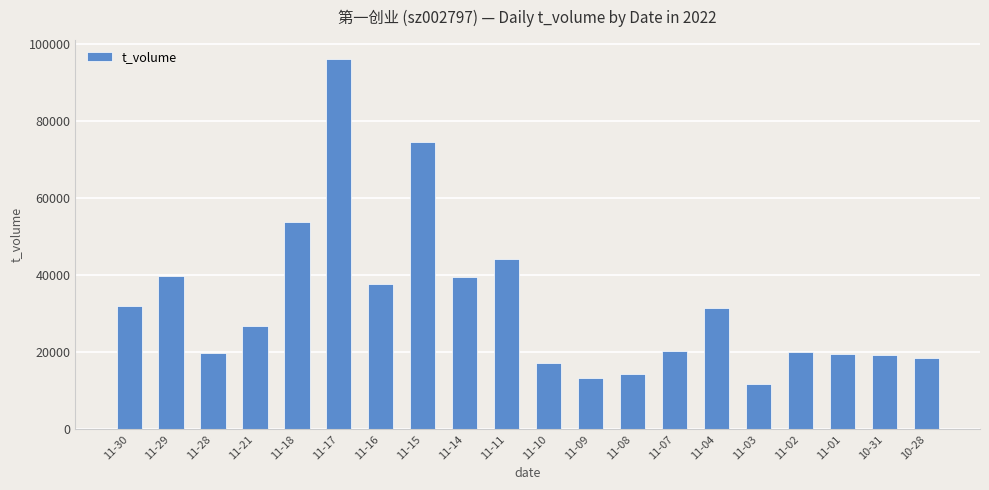

Are the bars horizontal?

No